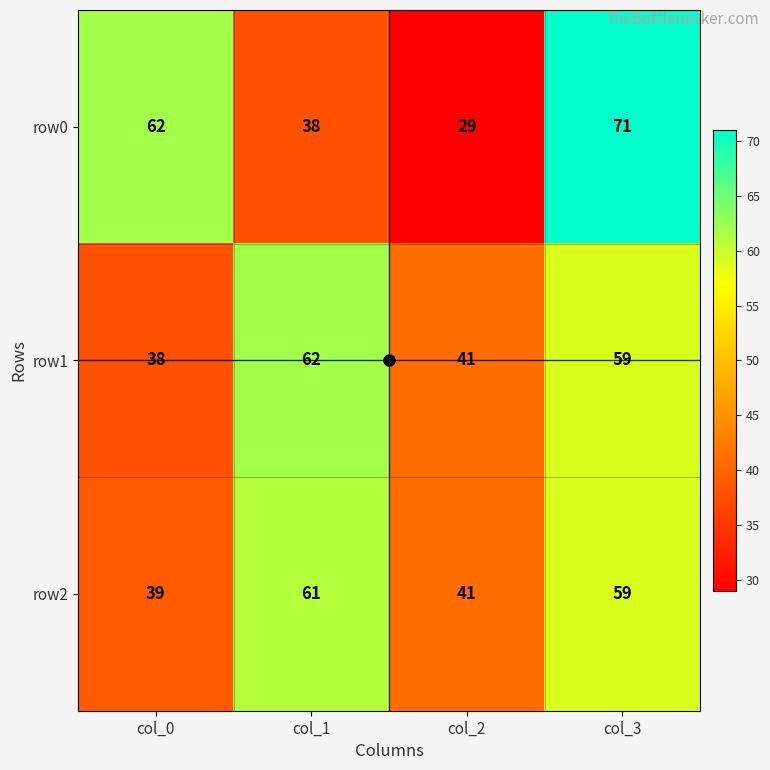

At which category is the sum across all series the highest?

col_3